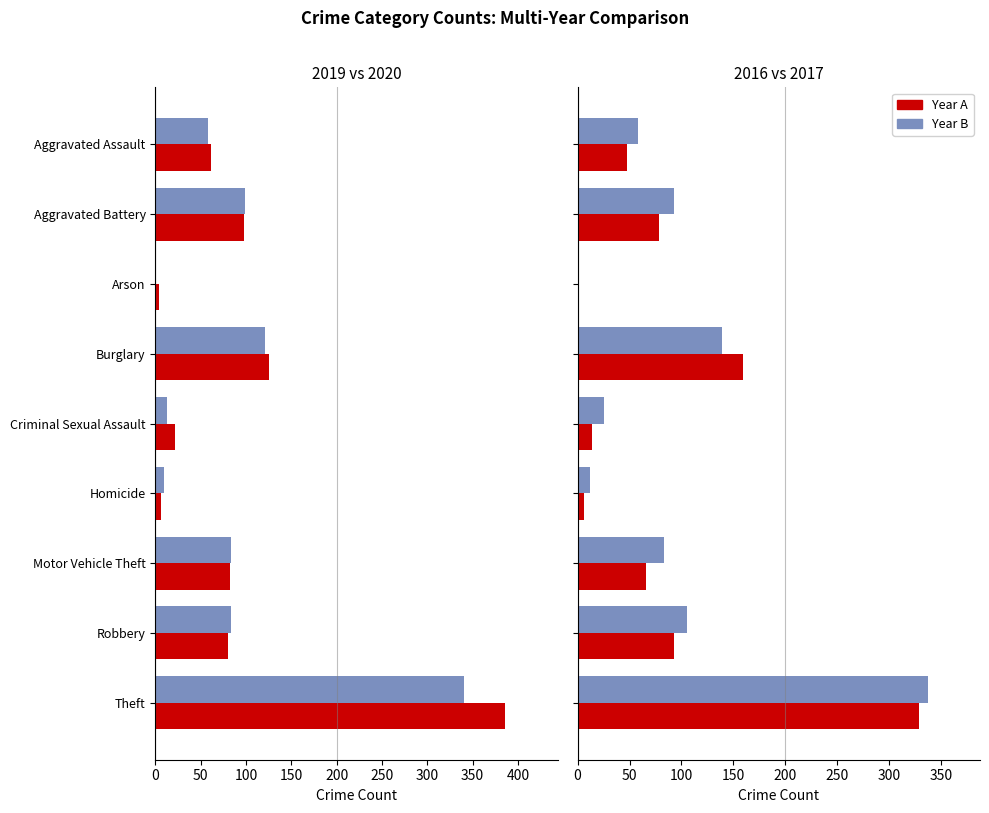

What is the label of the 1st bar from the right?

Theft